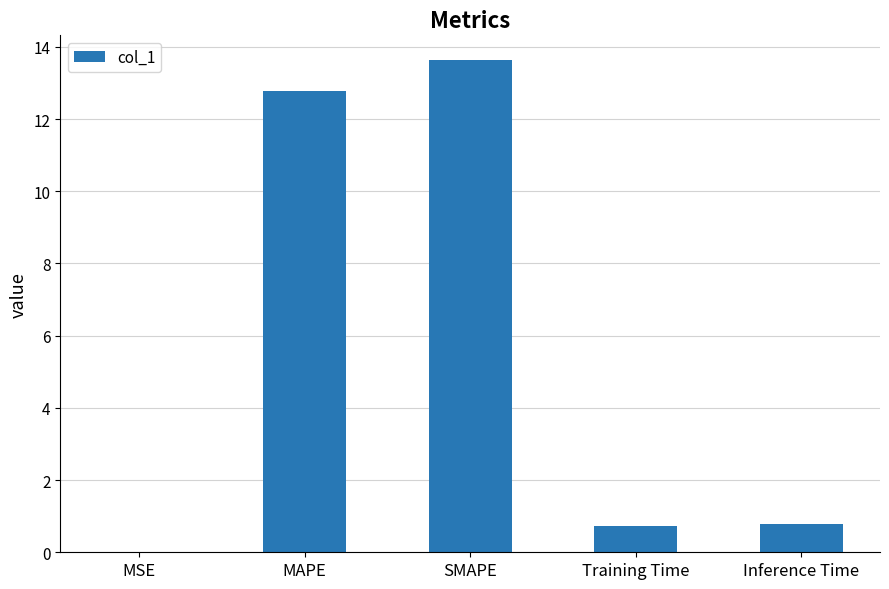

Is it true that the value at SMAPE is 13.6?

True